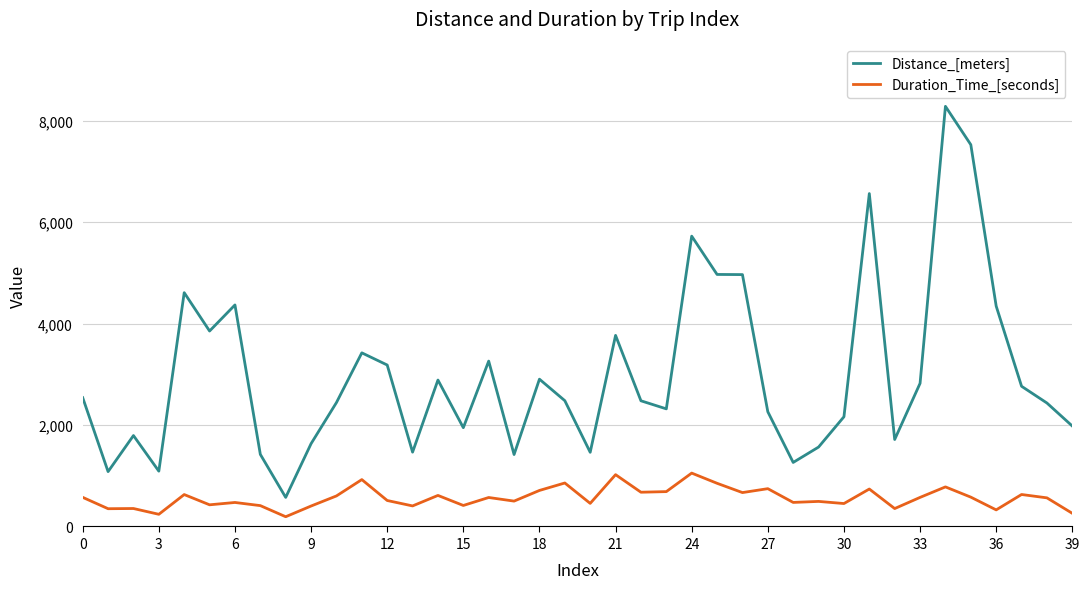

Which series has the largest range (max minus min)?

Distance_[meters]